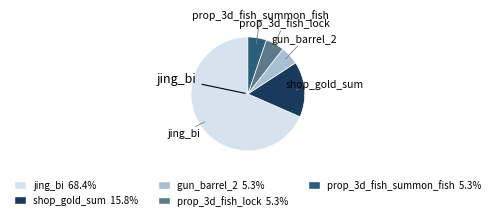

How many slices are in this pie chart?

5